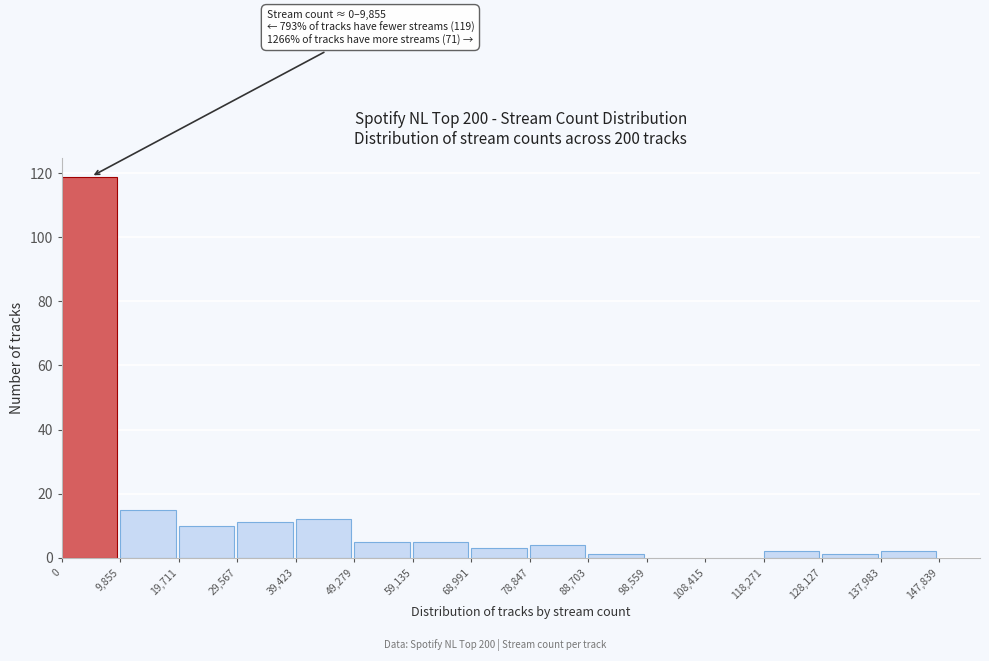

Over which range of the x-axis is the bar tallest?

0 to 9,855